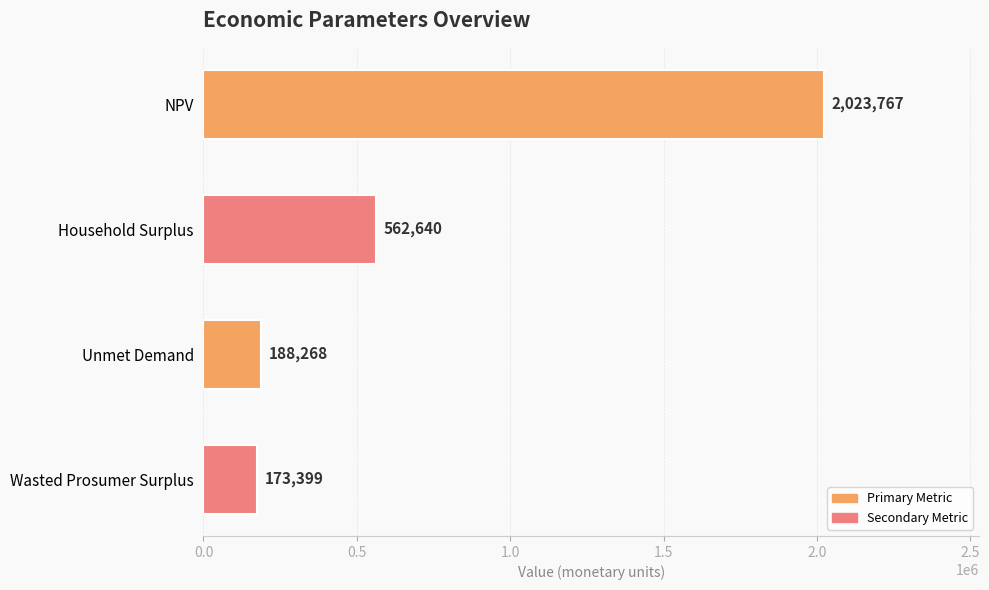

Which has a higher value, Wasted Prosumer Surplus or Household Surplus?

Household Surplus